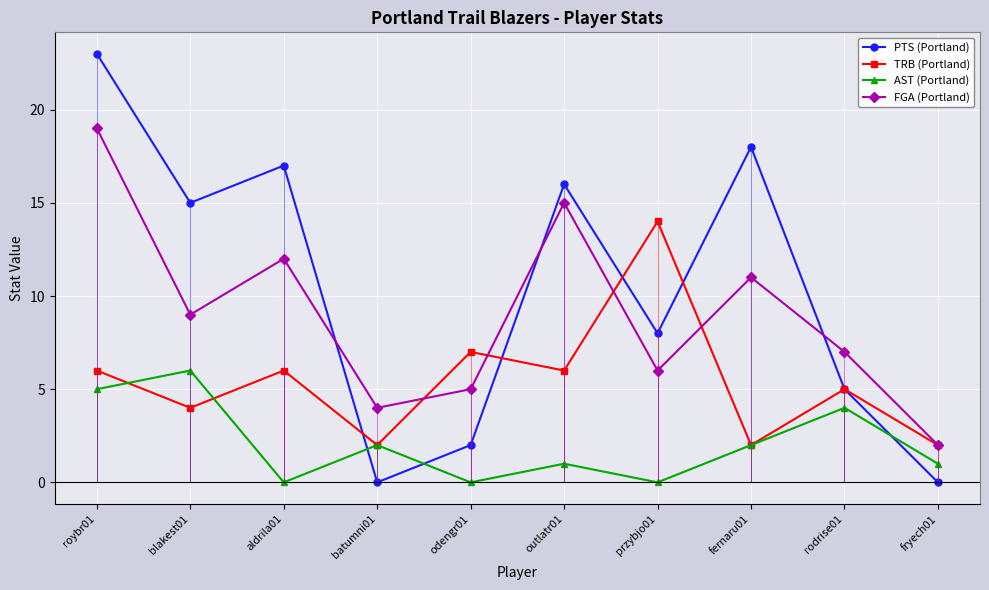

How many times do FGA (Portland) and PTS (Portland) cross each other?

3